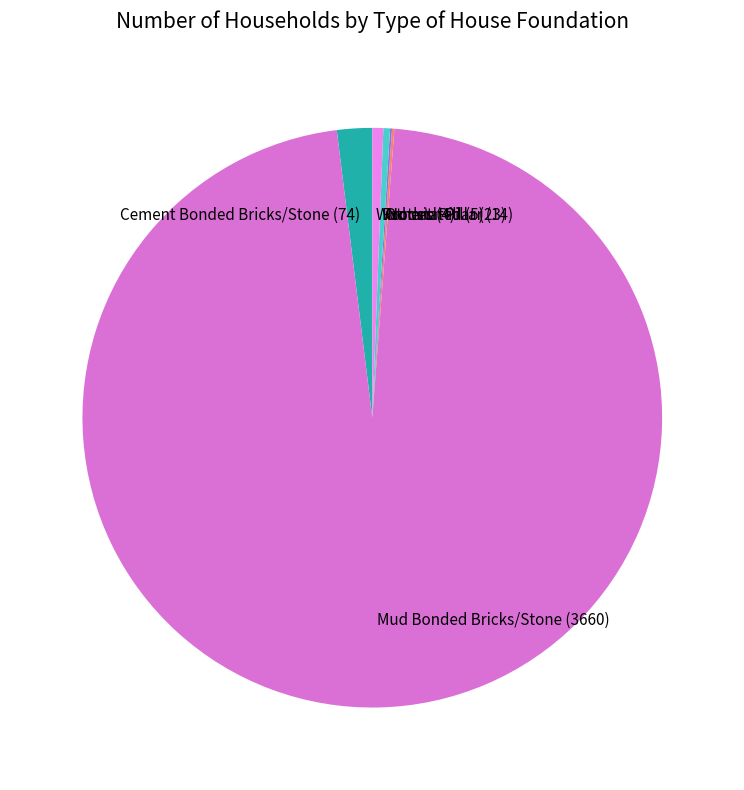

What is the largest slice in the pie chart?

Mud Bonded Bricks/Stone